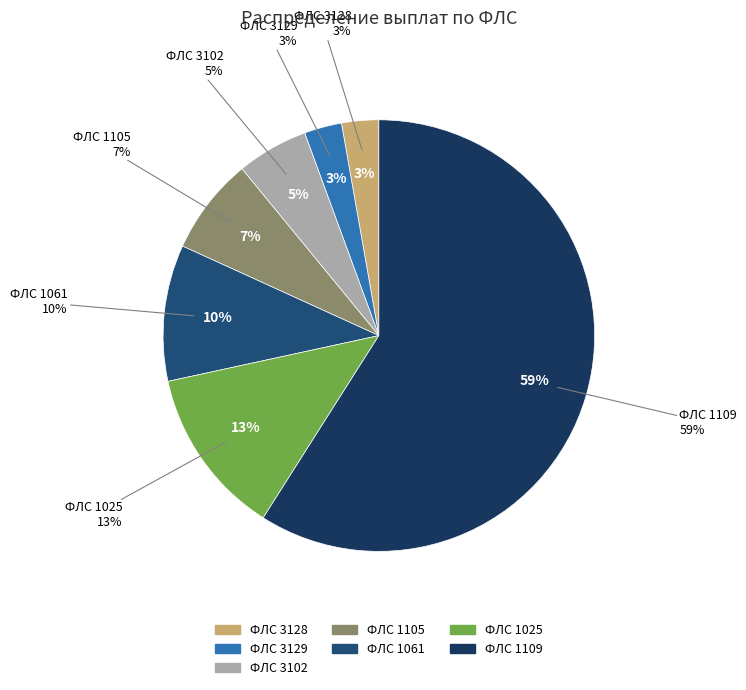

Combined, what portion of the pie is 3129 and 1105?

10.1%